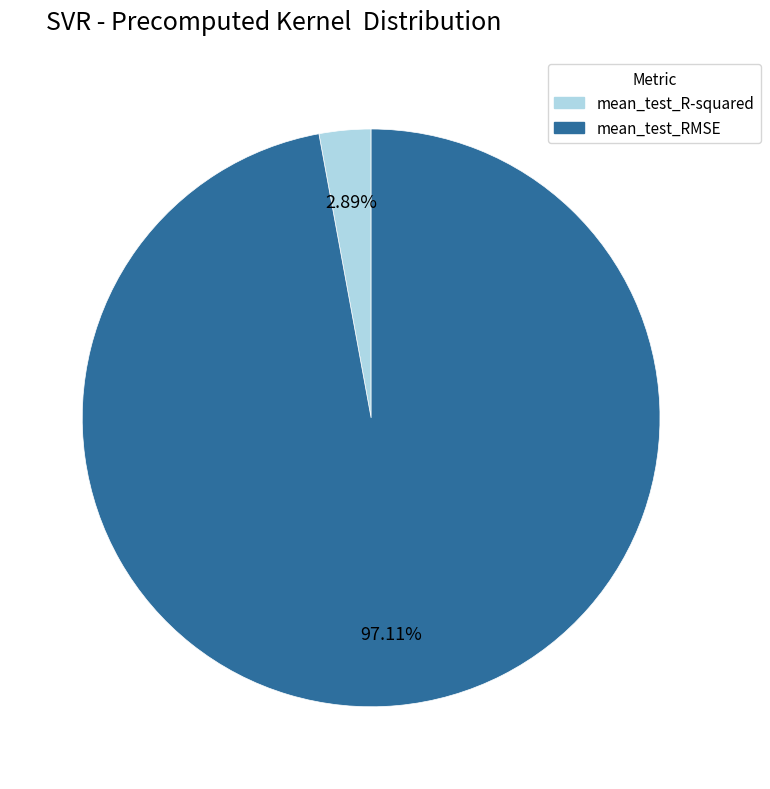

To the nearest percent, what is the combined percentage of mean_test_R-squared and mean_test_RMSE?

100%